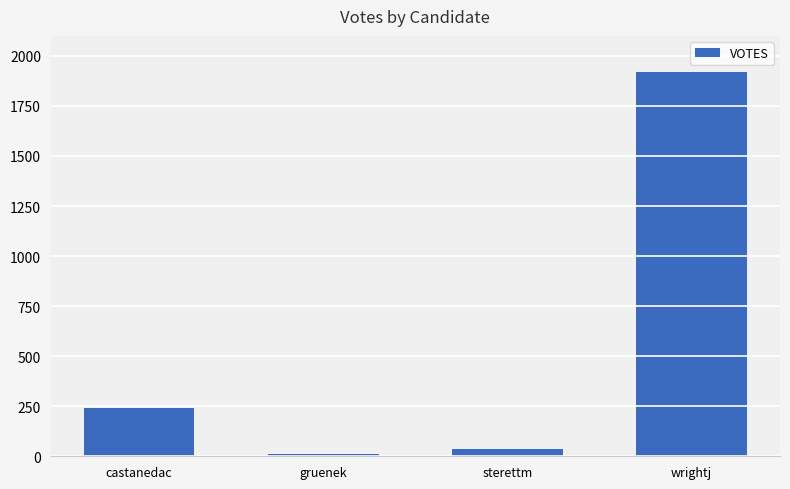

What is the value of the 2nd bar from the left?

13